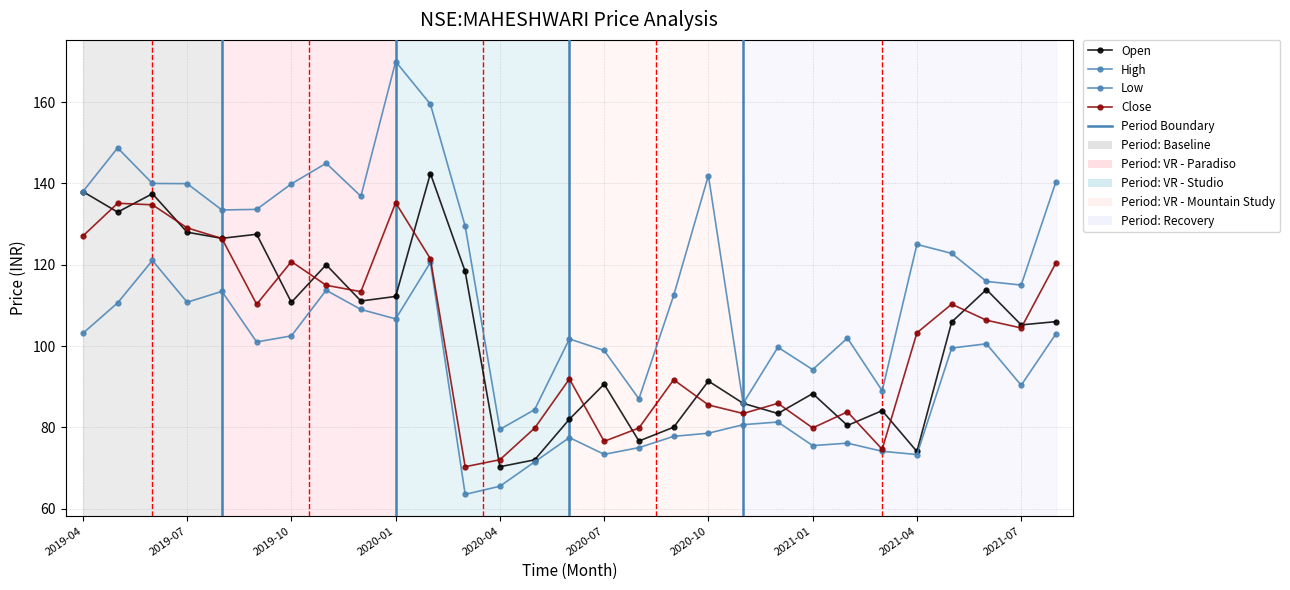

How many lines are shown in the chart?

4